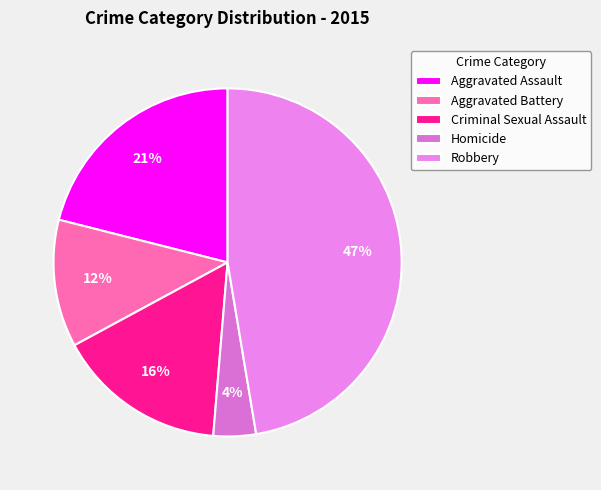

How many segments does this pie chart have?

5